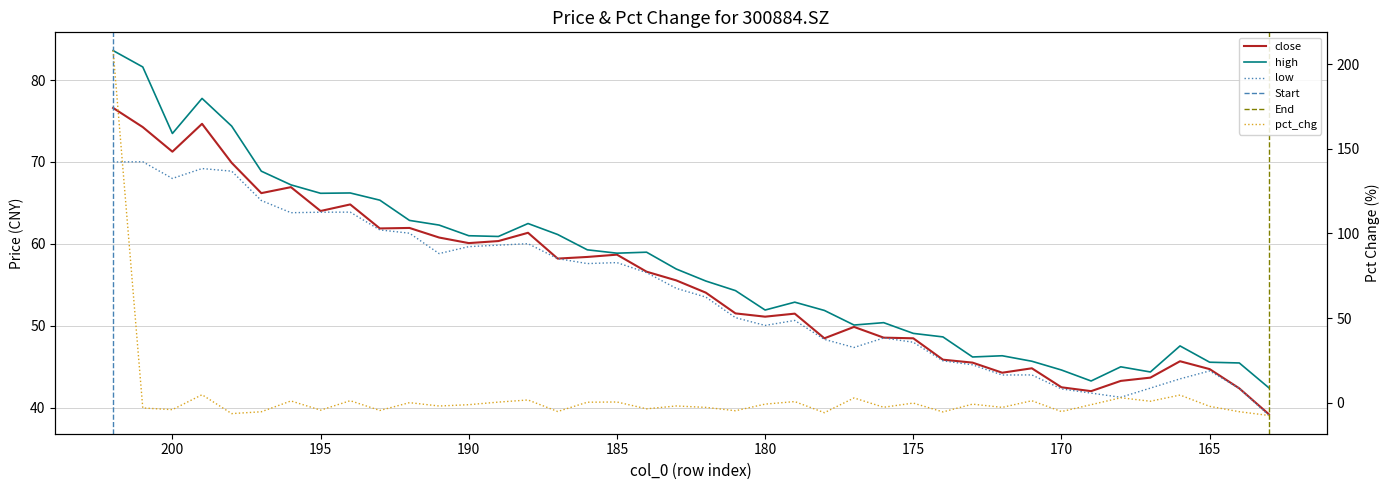

What is the total value across all series at 181?

152.1